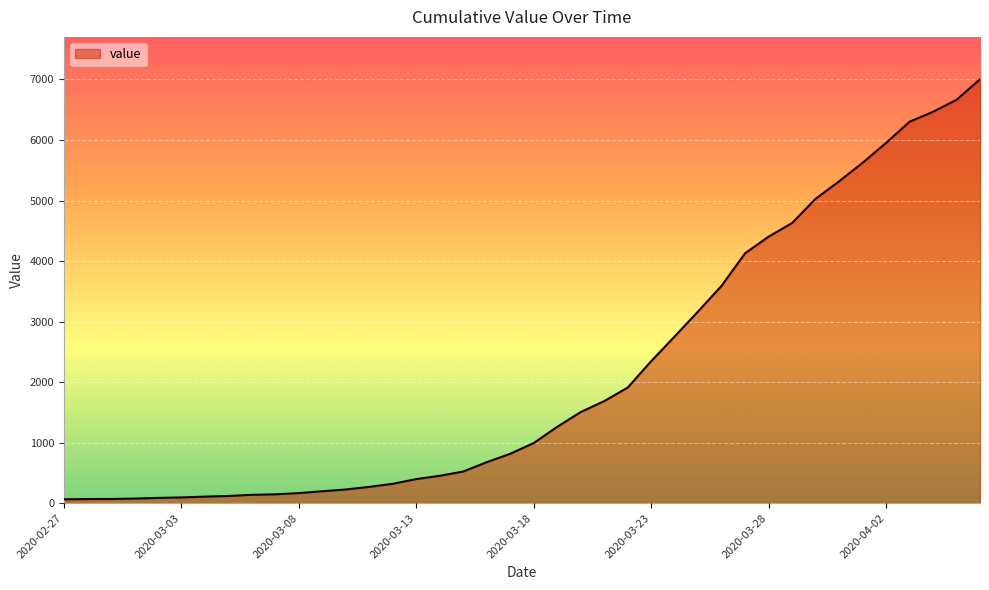

What is the difference between the maximum and minimum values?

6939